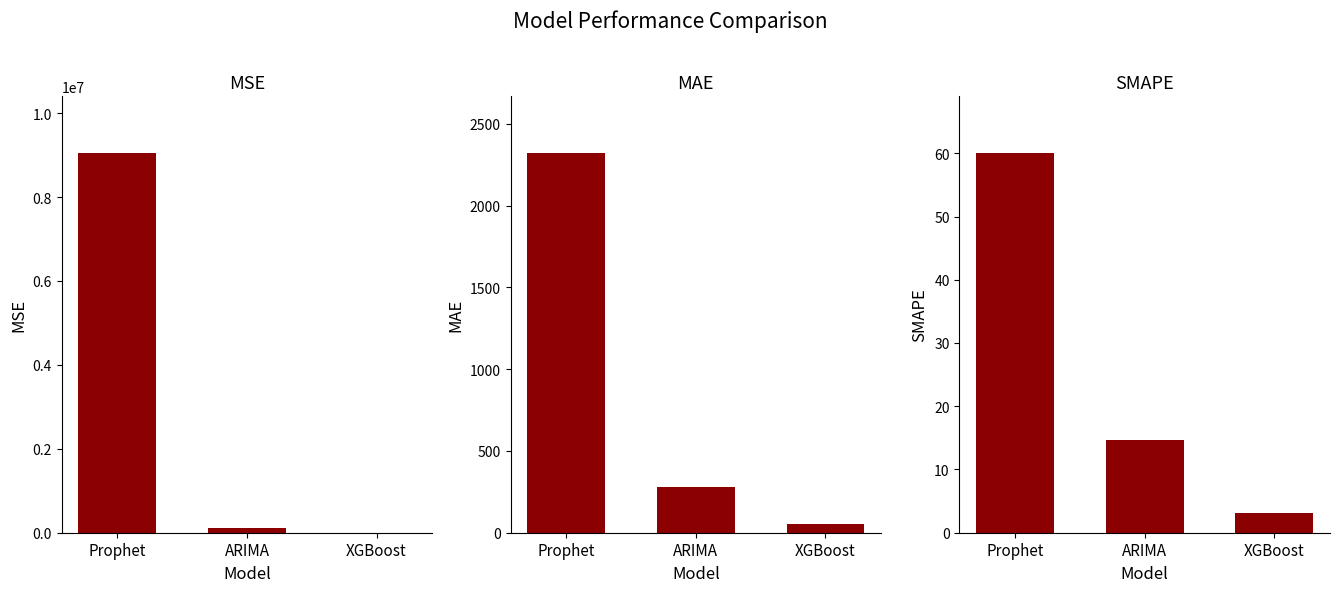

Rank the series by their maximum value, from lowest to highest.

SMAPE, MAE, MSE